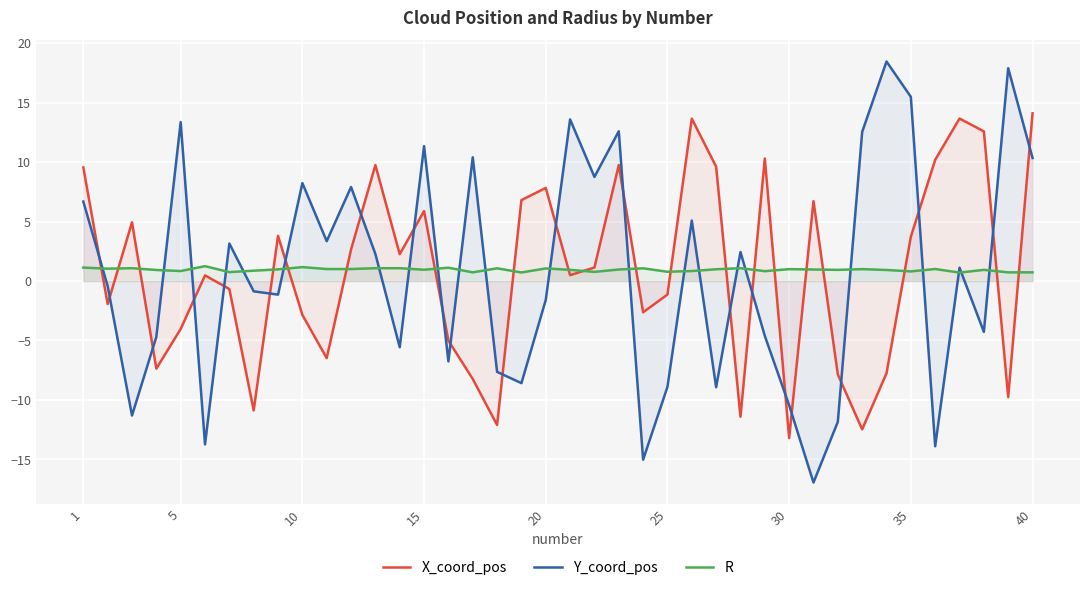

Rank the series by their maximum value, from highest to lowest.

Y_coord_pos, X_coord_pos, R